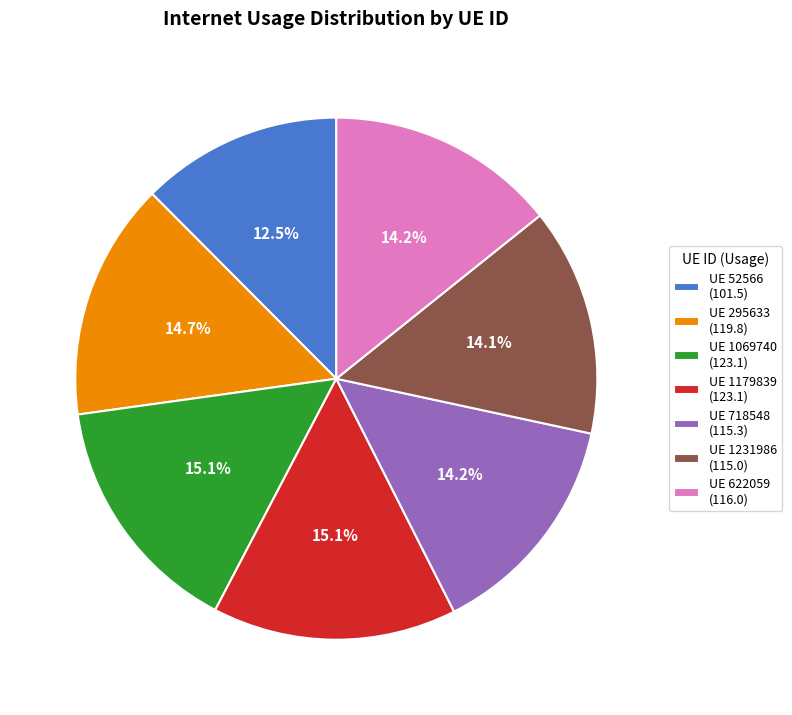

What is the smallest slice in the pie chart?

UE 52566 (101.5)